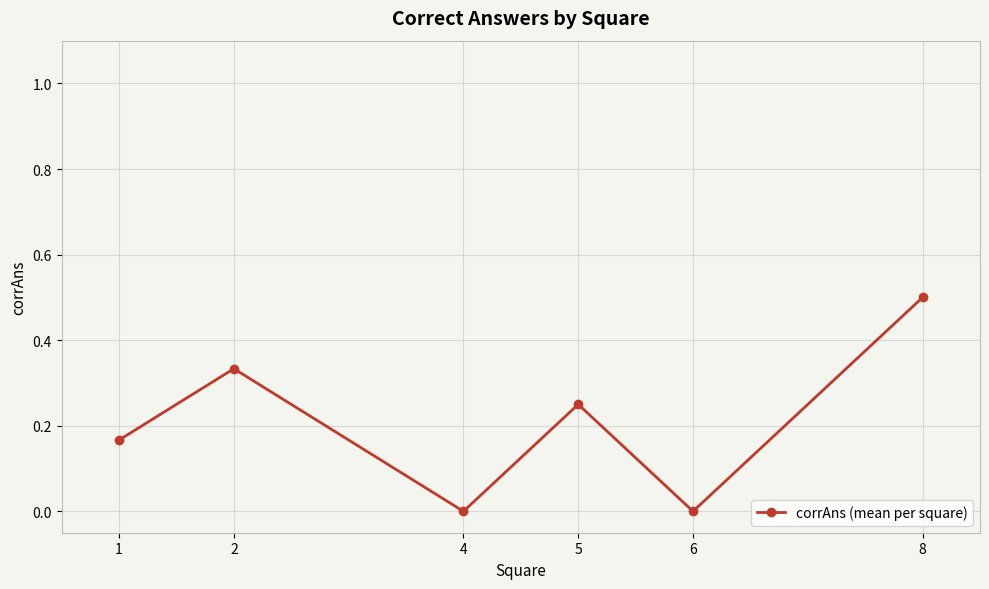

What is the value of the 6th point from the left?

0.5